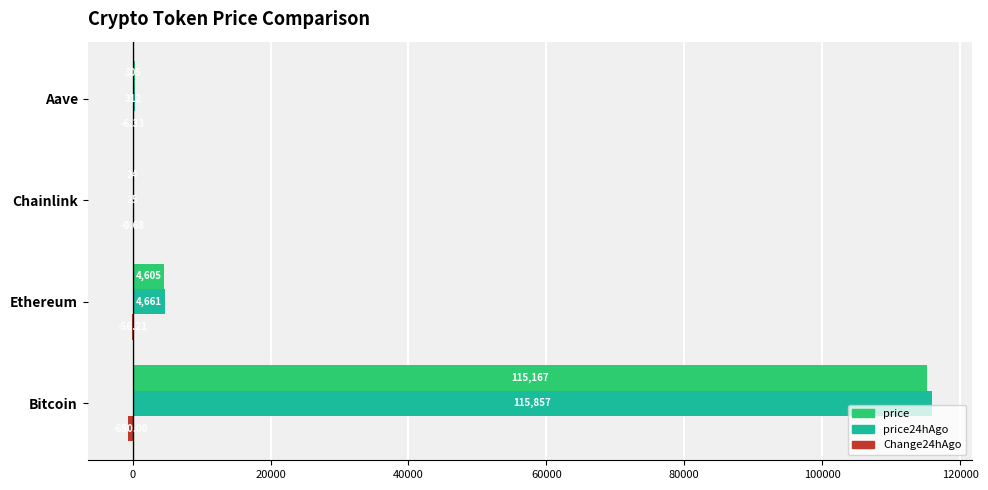

How many series are shown in this chart?

3